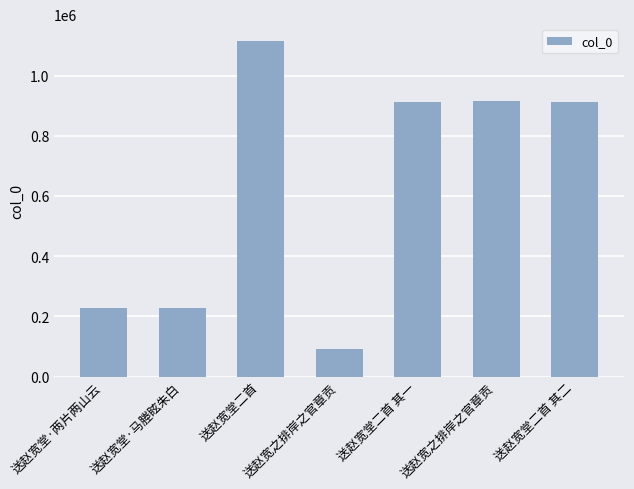

Between 送赵宽之排岸之官章贡 and 送赵宽堂二首 其二, which is larger?

送赵宽堂二首 其二